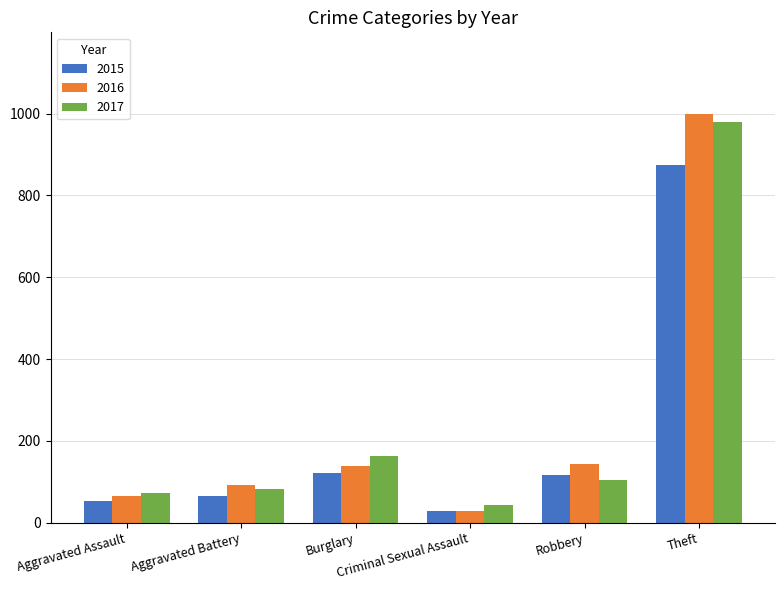

How many data points does each series have?

6